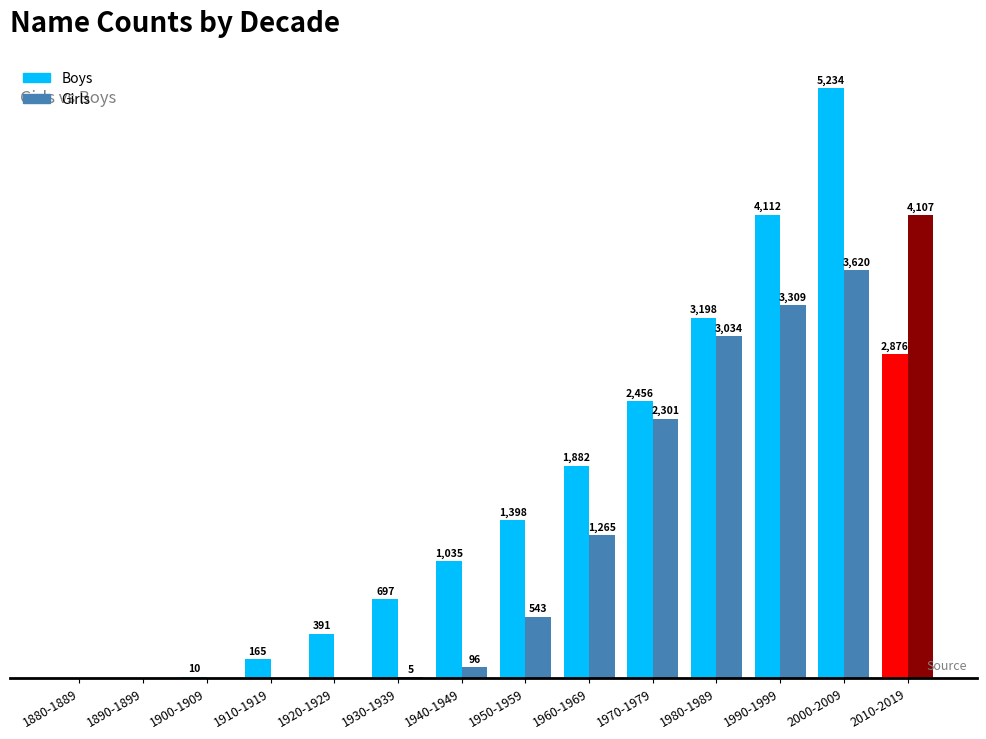

At which category is the sum across all series the highest?

2000-2009